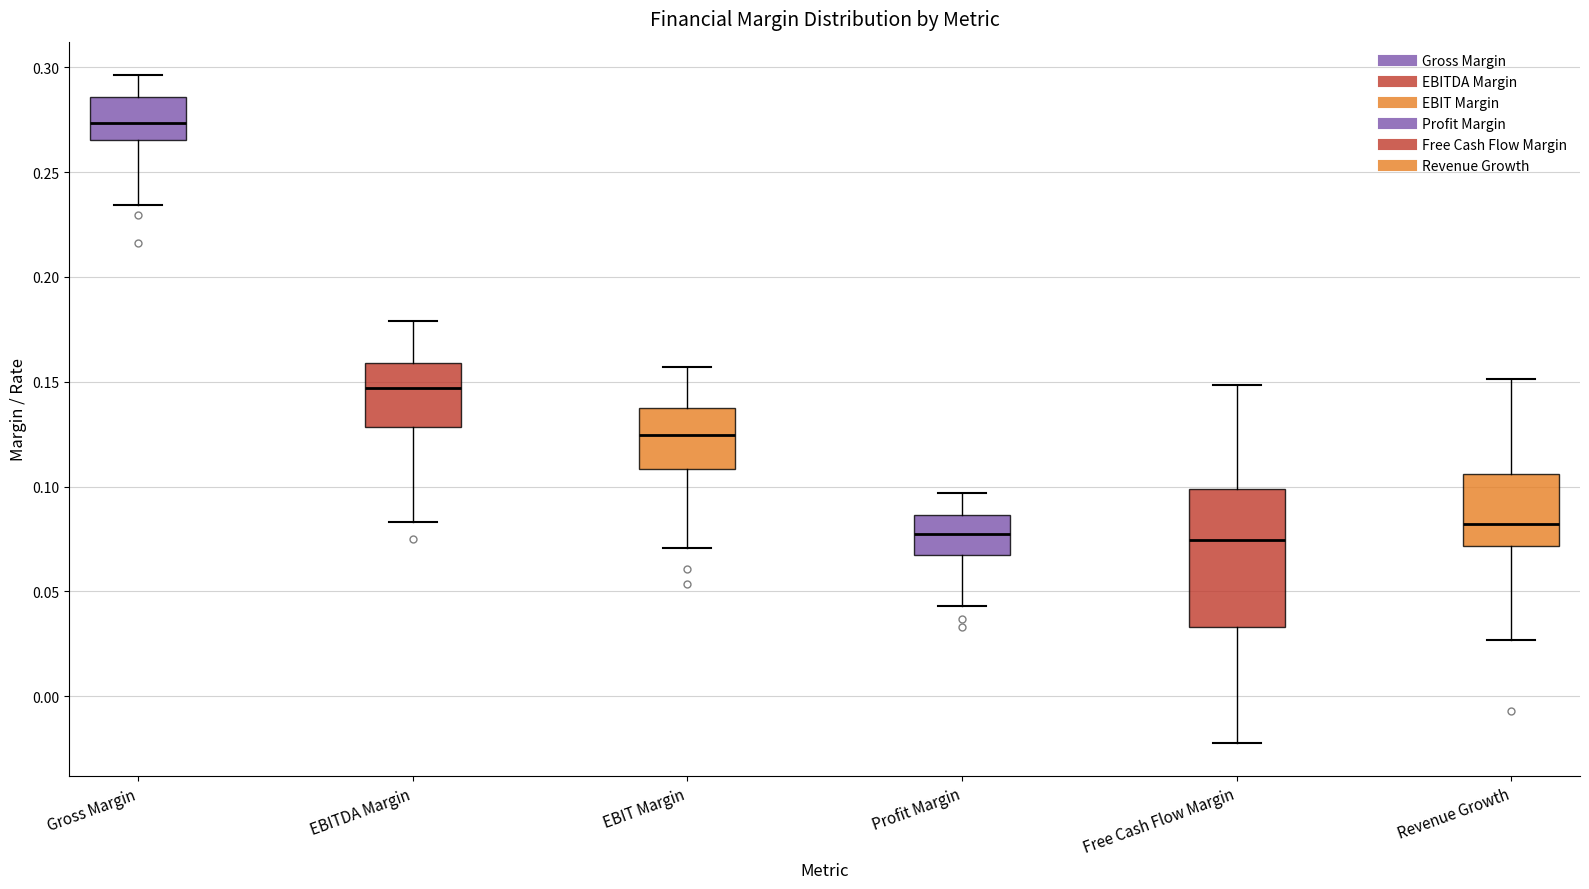

Reading left to right, read every box against the y-axis: the position of its median line, the range the box covers, and the ends of its whiskers. The values are not printed on the chart, so give them approximately, as read against the axis.

Gross Margin: median 0.275, box 0.265 to 0.285, whiskers 0.235 to 0.295
EBITDA Margin: median 0.145, box 0.130 to 0.160, whiskers 0.085 to 0.180
EBIT Margin: median 0.125, box 0.110 to 0.140, whiskers 0.070 to 0.155
Profit Margin: median 0.080, box 0.065 to 0.085, whiskers 0.045 to 0.095
Free Cash Flow Margin: median 0.075, box 0.035 to 0.100, whiskers -0.020 to 0.150
Revenue Growth: median 0.080, box 0.070 to 0.105, whiskers 0.025 to 0.150